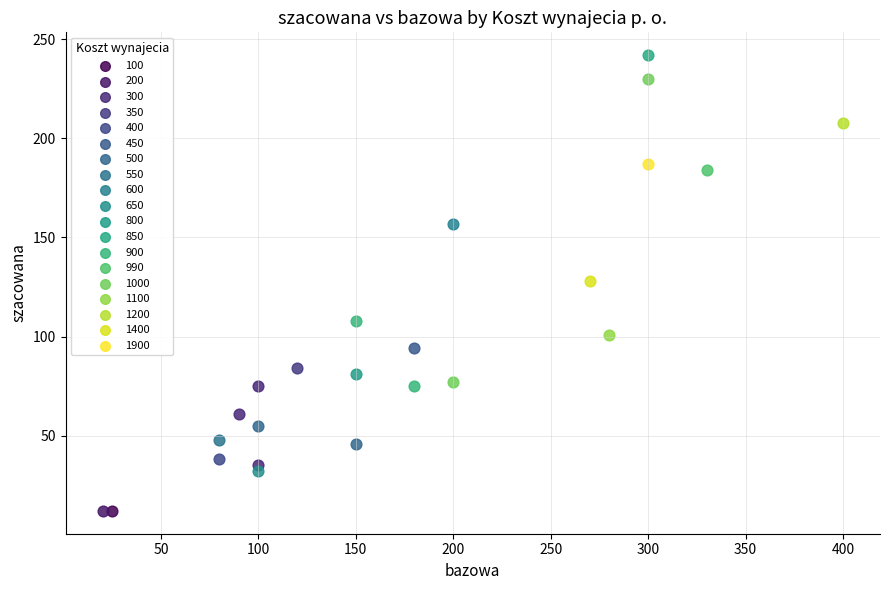

What are all the series names shown in the legend?

100, 200, 300, 350, 400, 450, 500, 550, 600, 650, 800, 850, 900, 990, 1000, 1100, 1200, 1400, 1900